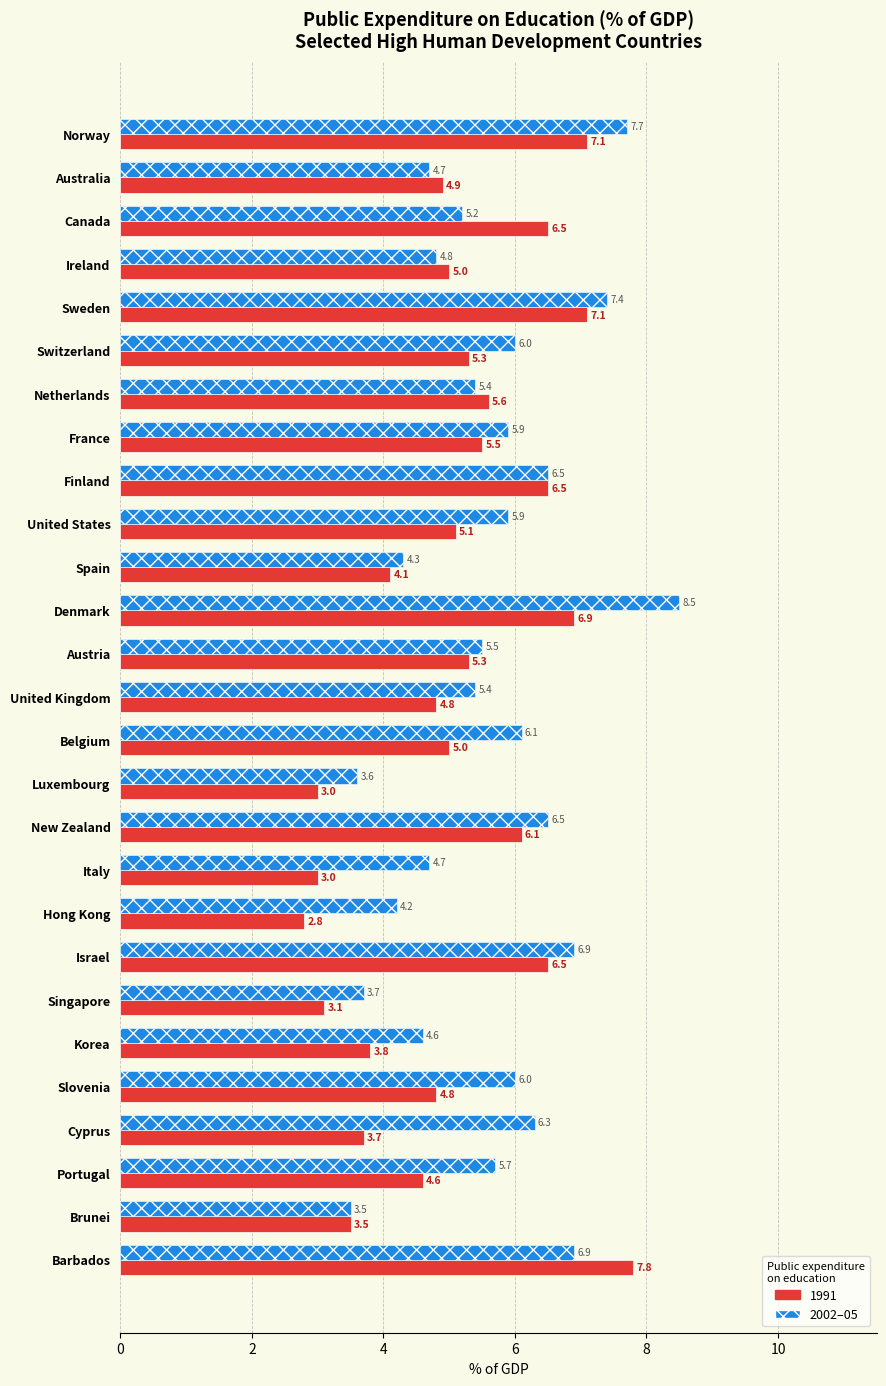

What is the minimum value shown in the chart?

2.8